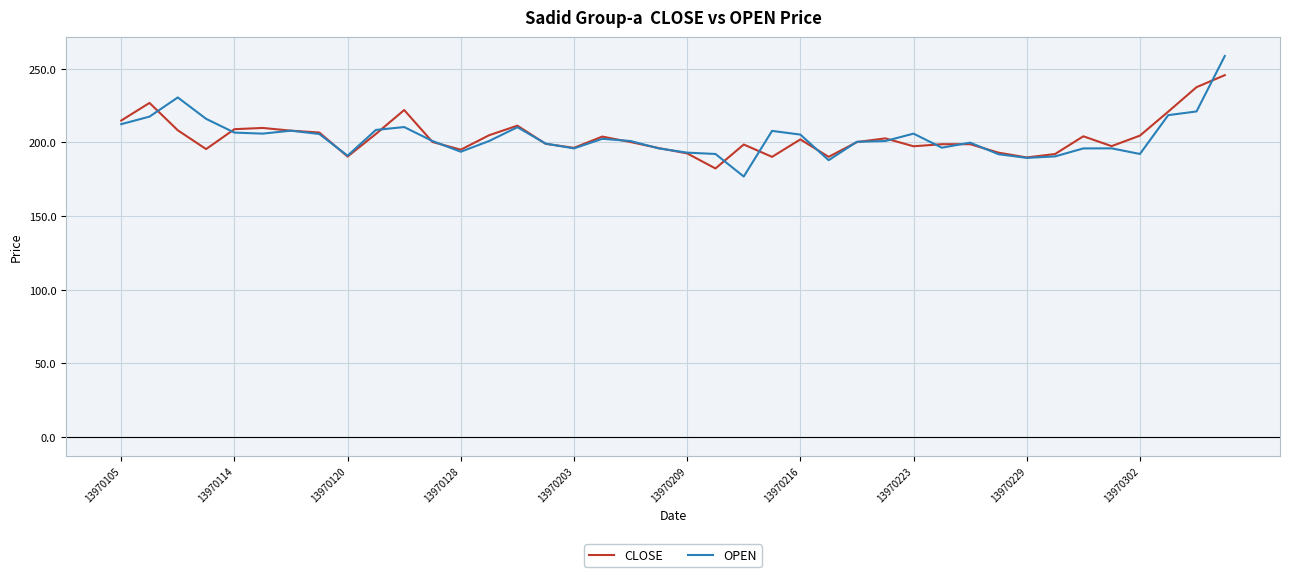

What is the greatest value displayed?

258.7